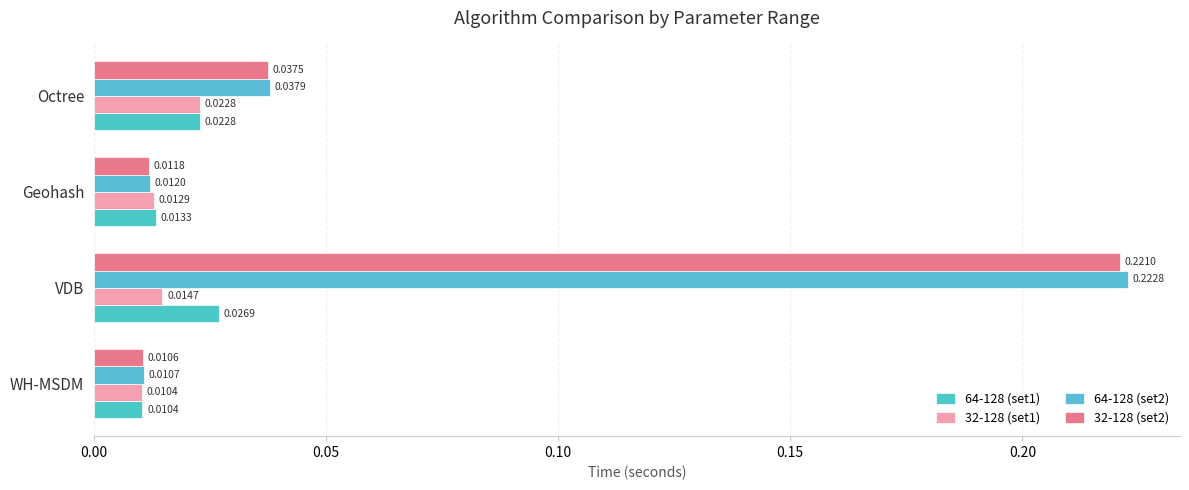

Reading left to right, list all the values displayed in this chart.

64-128 (set1): 0.0	0.0	0.0	0.0
32-128 (set1): 0.0	0.0	0.0	0.0
64-128 (set2): 0.0	0.2	0.0	0.0
32-128 (set2): 0.0	0.2	0.0	0.0